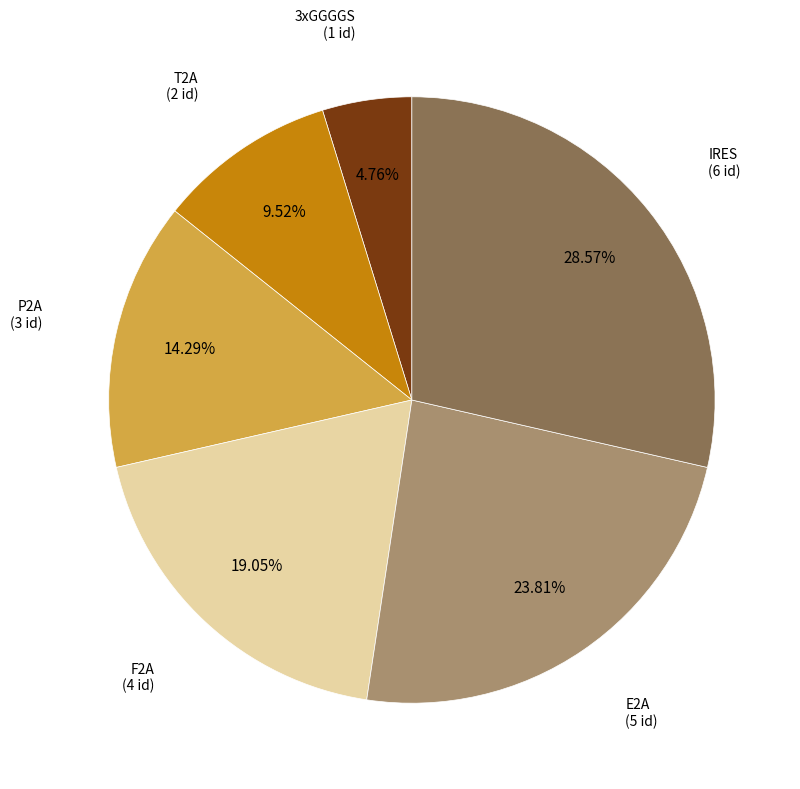

Does any single category account for the majority?

No